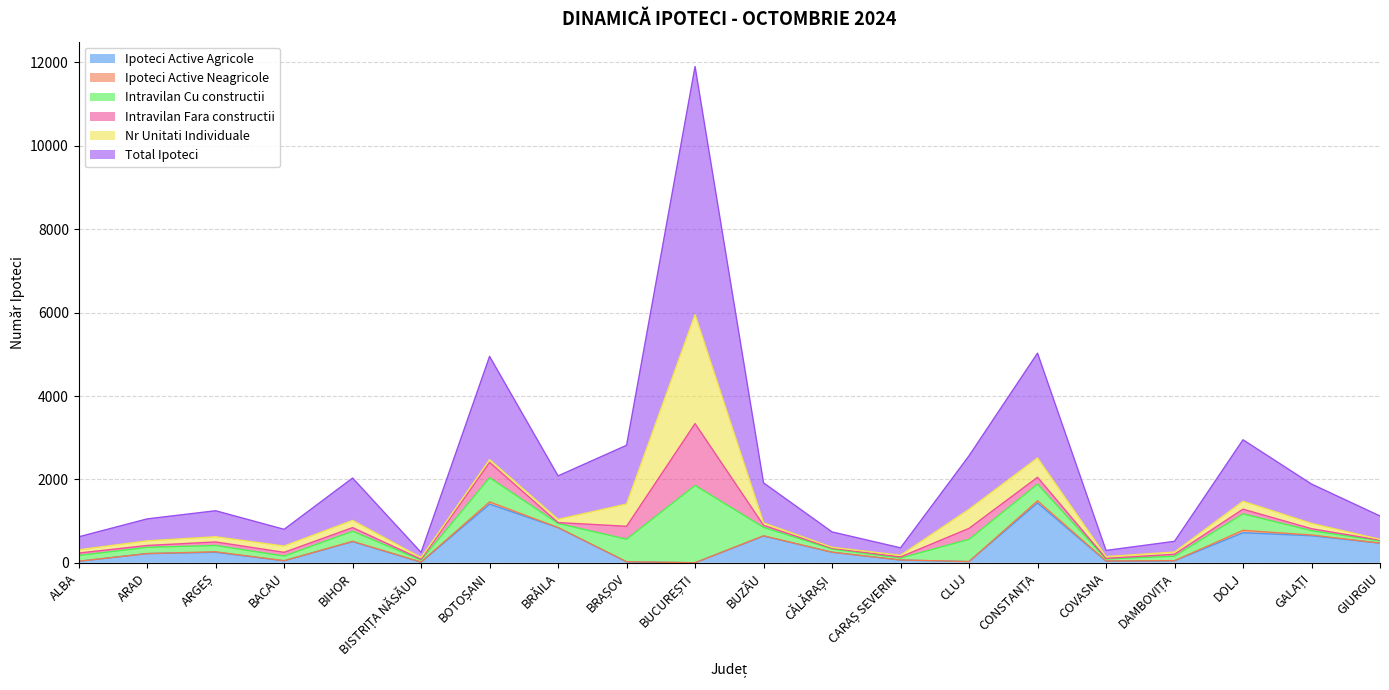

Which has a higher value, CARAȘ SEVERIN or BUCUREȘTI?

CARAȘ SEVERIN